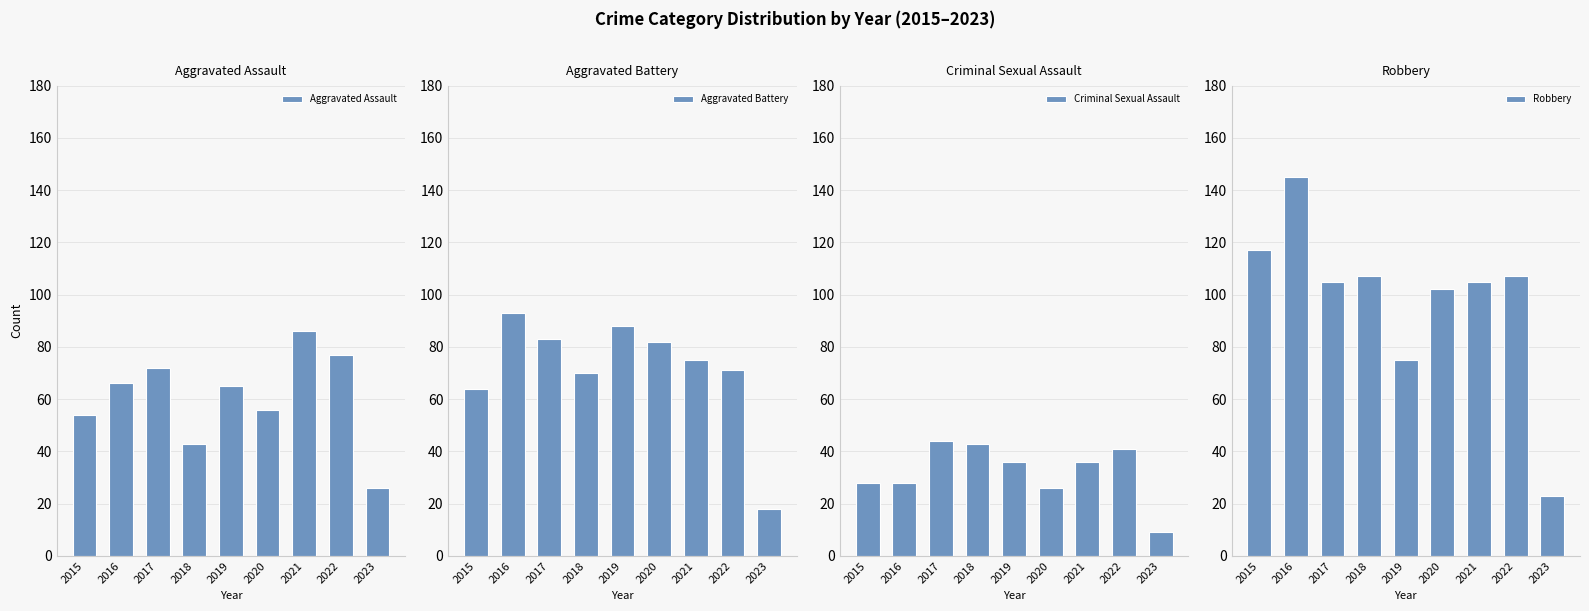

What is the total value across all series at 2021?

302